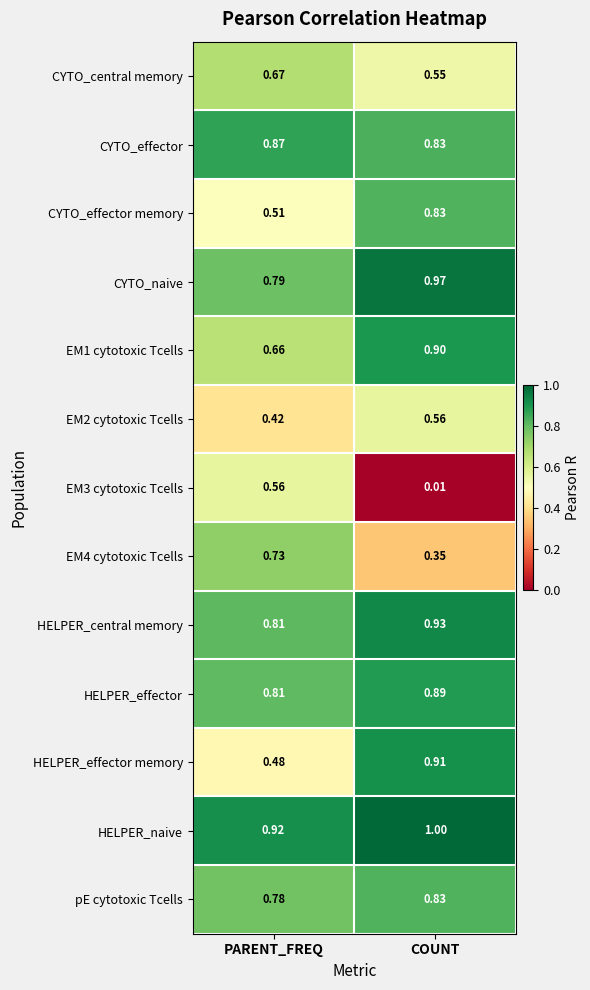

Which category has the lowest value in the EM2 cytotoxic Tcells series?

PARENT_FREQ